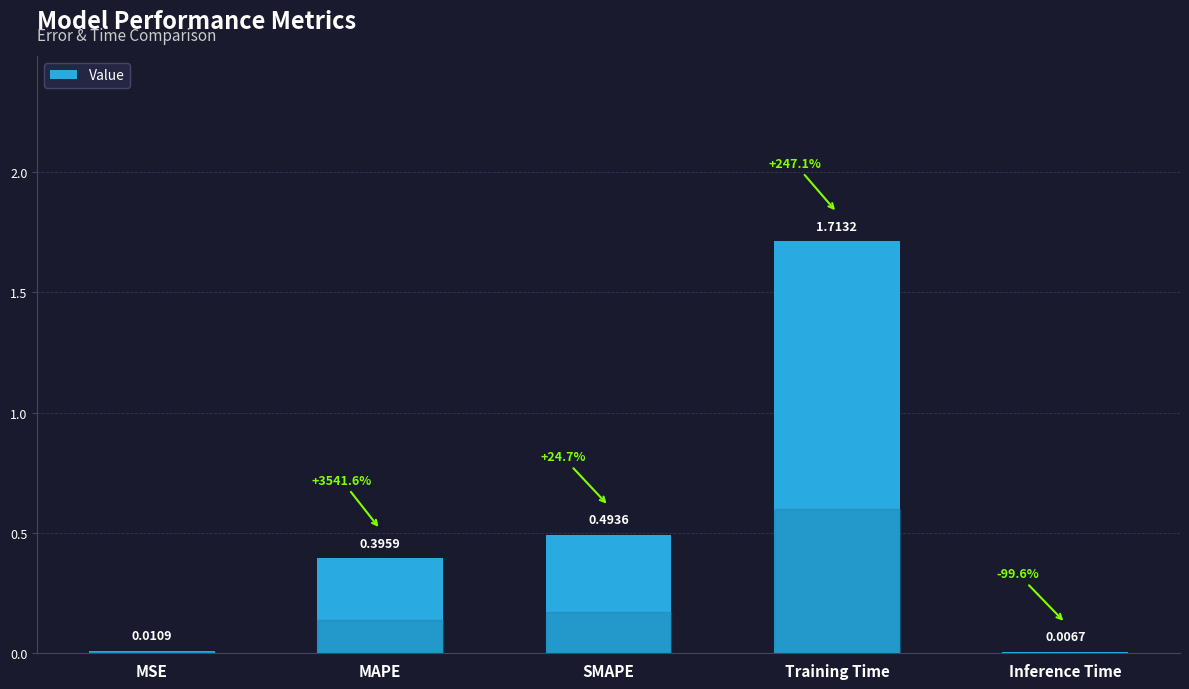

What is the change in value from Training Time to Inference Time?

-1.7